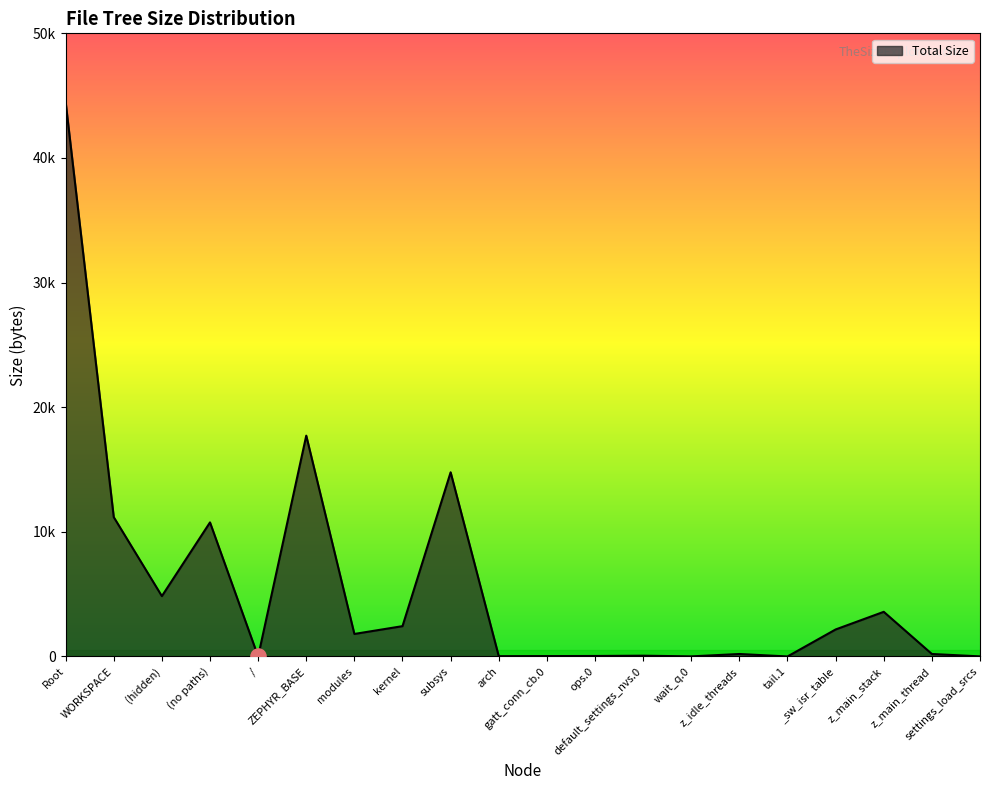

Approximately how many times larger is the value at (no paths) compared to _sw_isr_table?

5.0